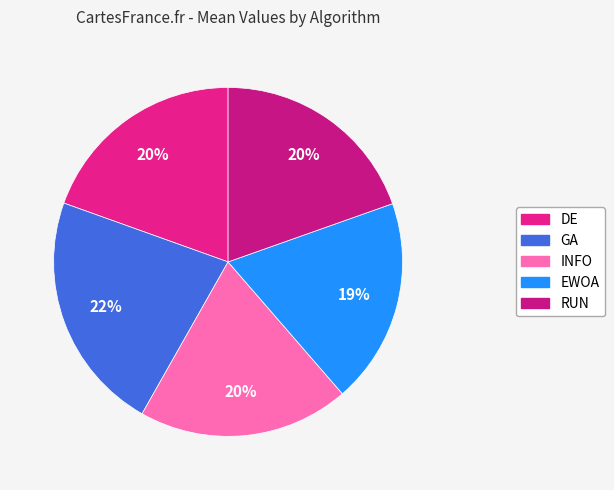

Rank the categories by value from lowest to highest.

EWOA, DE, INFO, RUN, GA